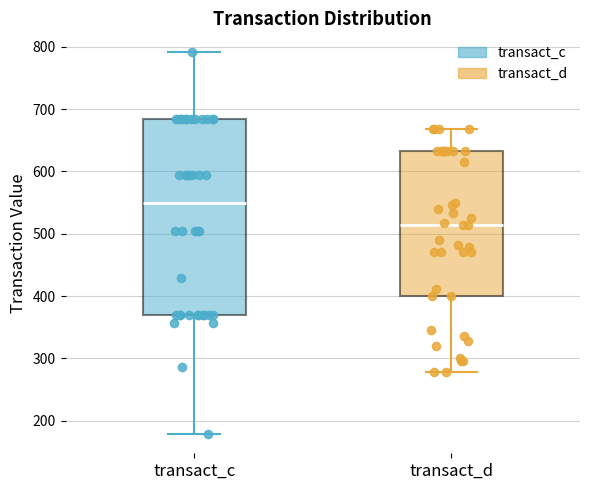

Reading left to right, transcribe this box plot: for each box, give where its median line is, the range the box spans, and where its two whiskers end, as read against the y-axis. The values are not printed on the chart, so give them approximately, as read against the axis.

transact_c: median 550, box 370 to 680, whiskers 180 to 790
transact_d: median 510, box 400 to 630, whiskers 280 to 670